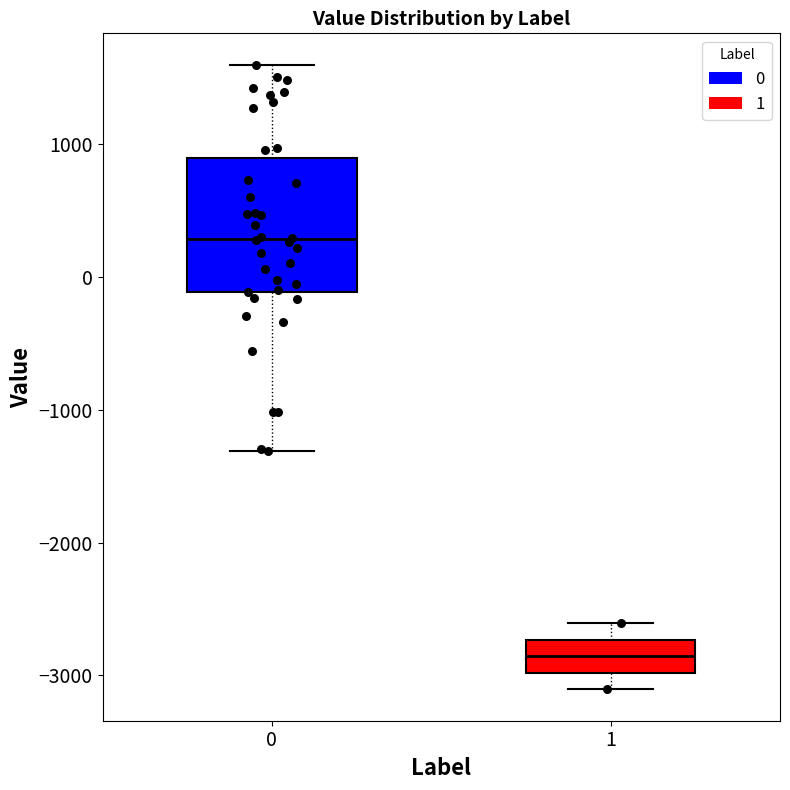

Which box's median line is the highest?

0